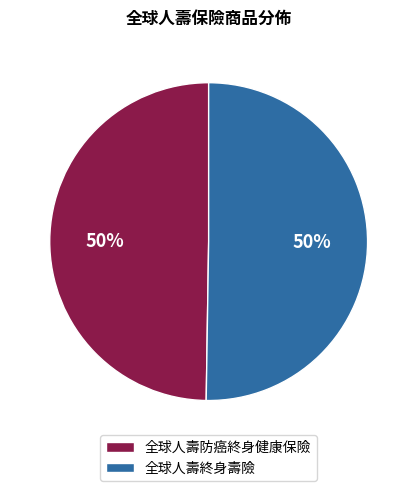

The 全球人壽終身壽險 slice represents 50% of the pie. True or false?

True